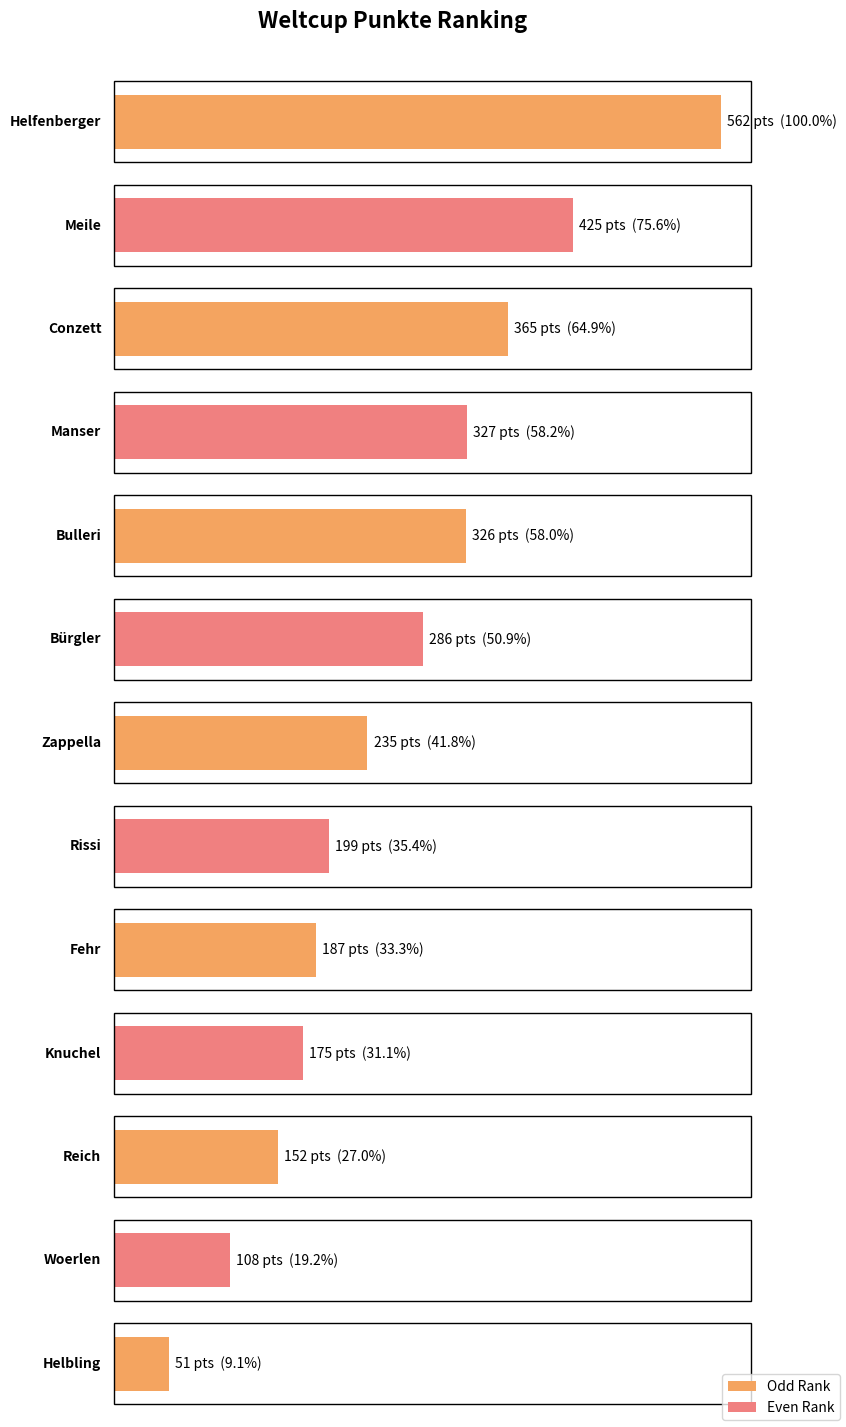

Reading left to right, list all the values displayed in this chart.

Helfenberger=562	Meile=425	Conzett=365	Manser=327	Bulleri=326	Bürgler=286	Zappella=235	Rissi=199	Fehr=187	Knuchel=175	Reich=152	Woerlen=108	Helbling=51